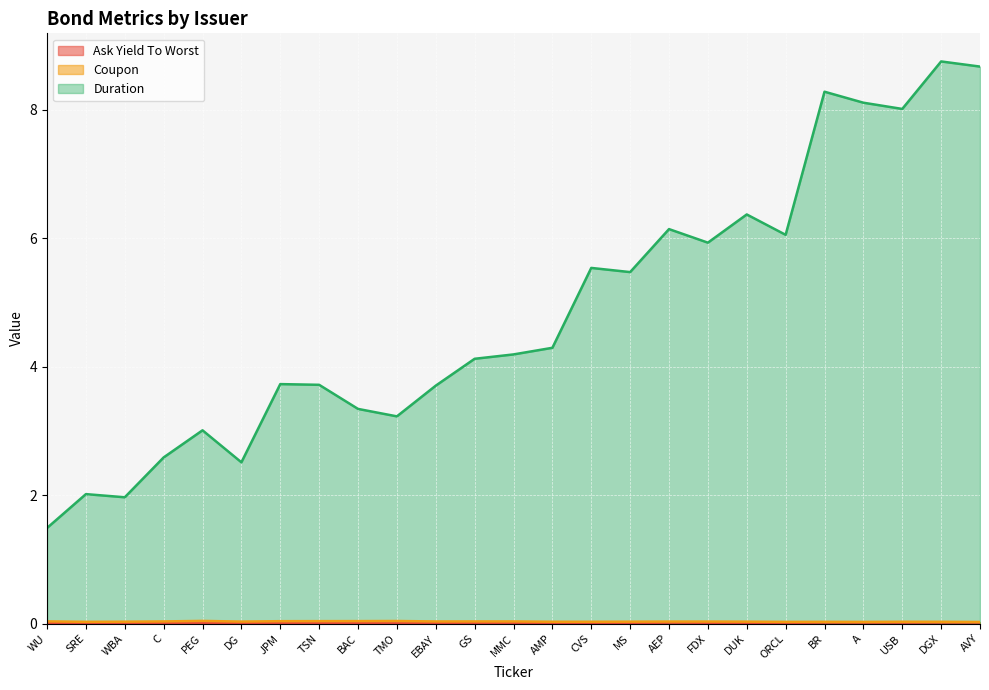

What is the label of the 16th point from the left?

MS